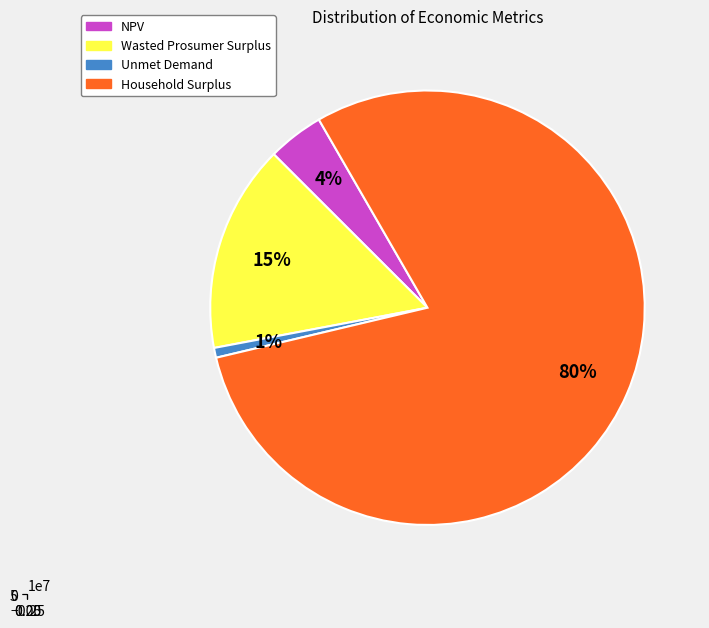

True or false: Unmet Demand accounts for 1% of the total.

True